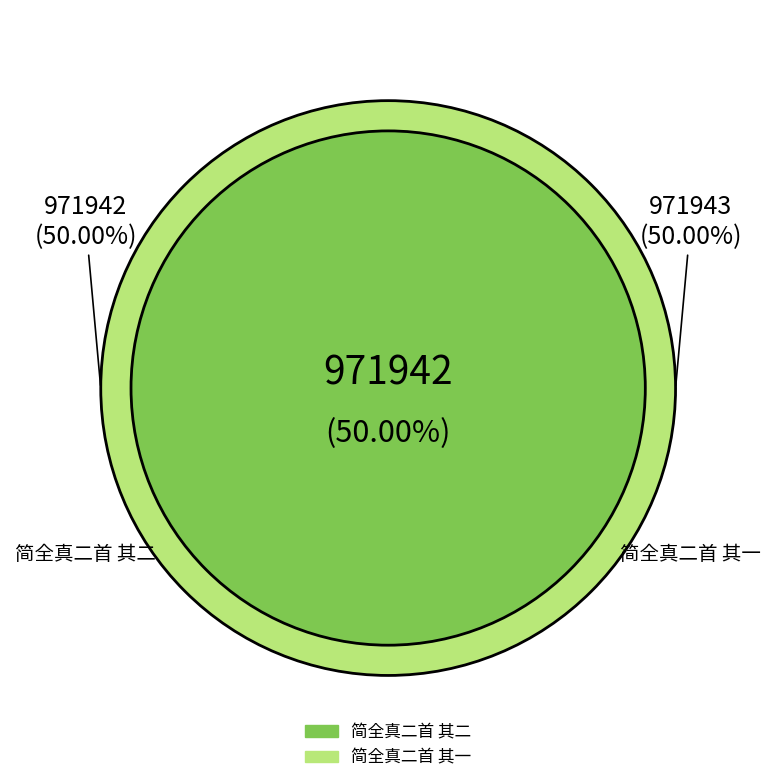

True or false: 简全真二首 其一 accounts for 58% of the total.

False